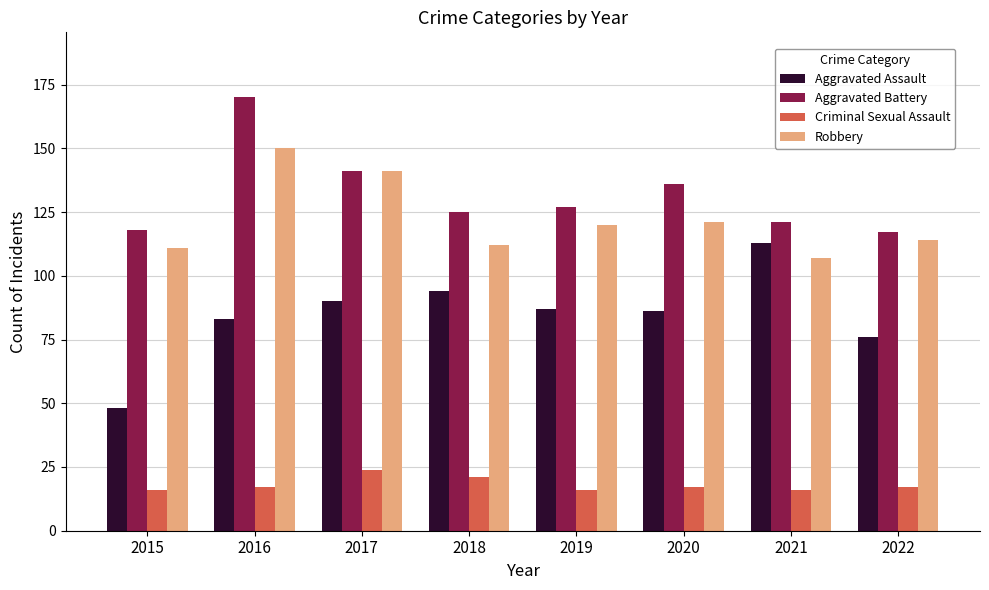

Count the number of categories in the chart.

8